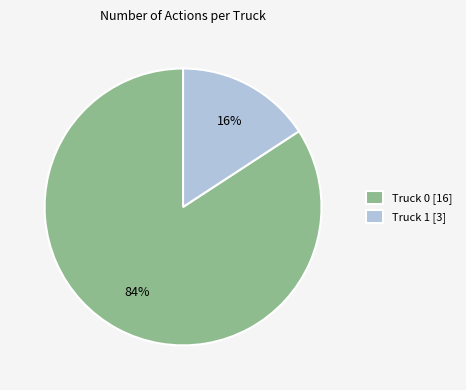

Which has a higher value, Truck 0 or Truck 1?

Truck 0